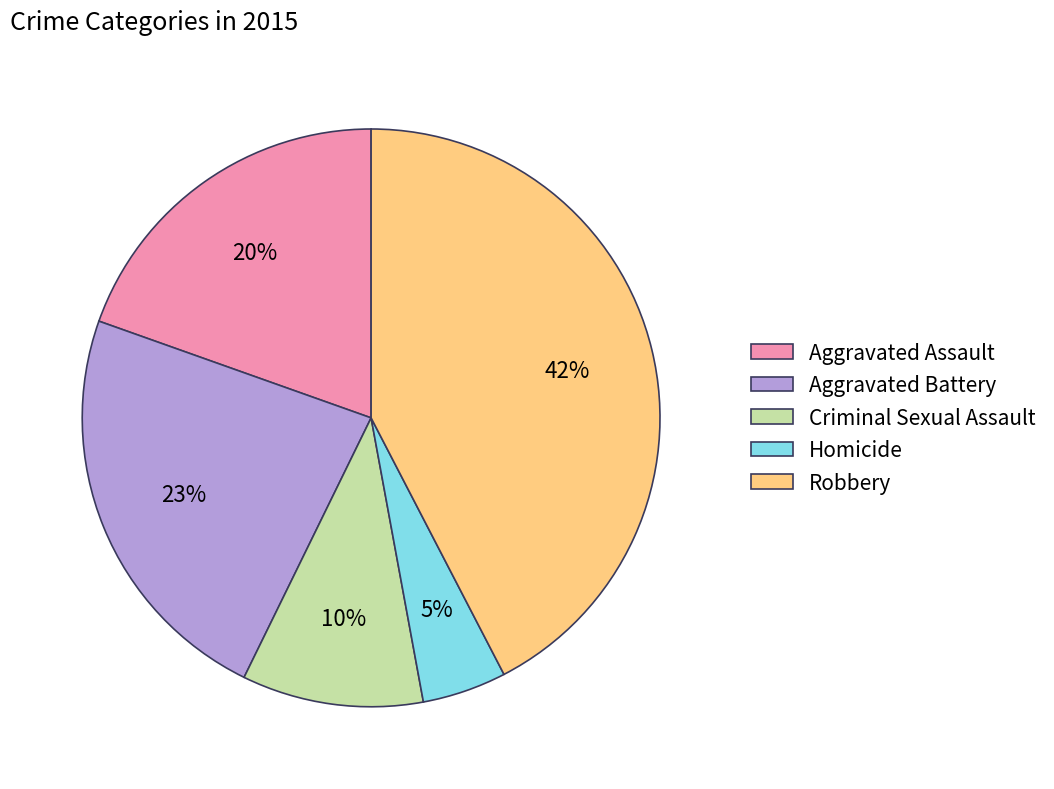

Rank the categories by value from highest to lowest.

Robbery, Aggravated Battery, Aggravated Assault, Criminal Sexual Assault, Homicide